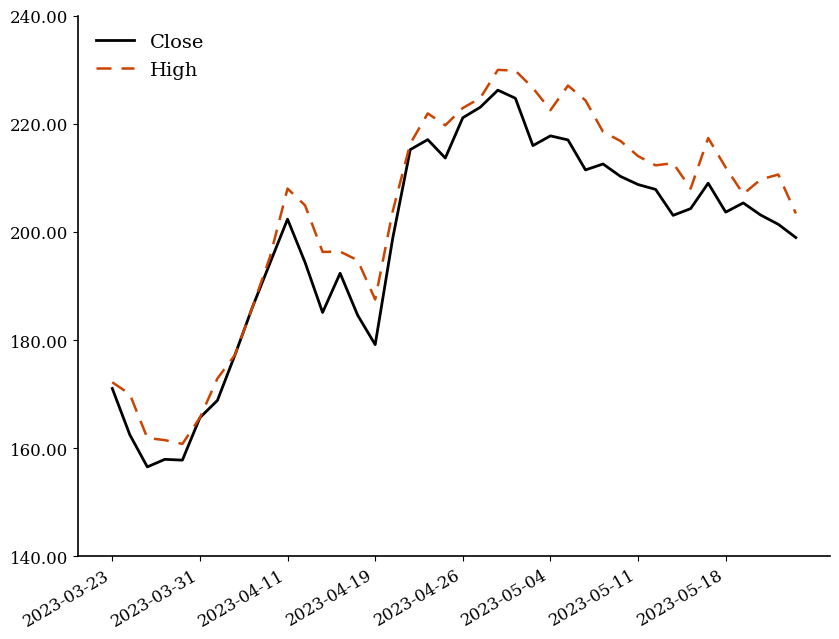

How many lines are shown in the chart?

2